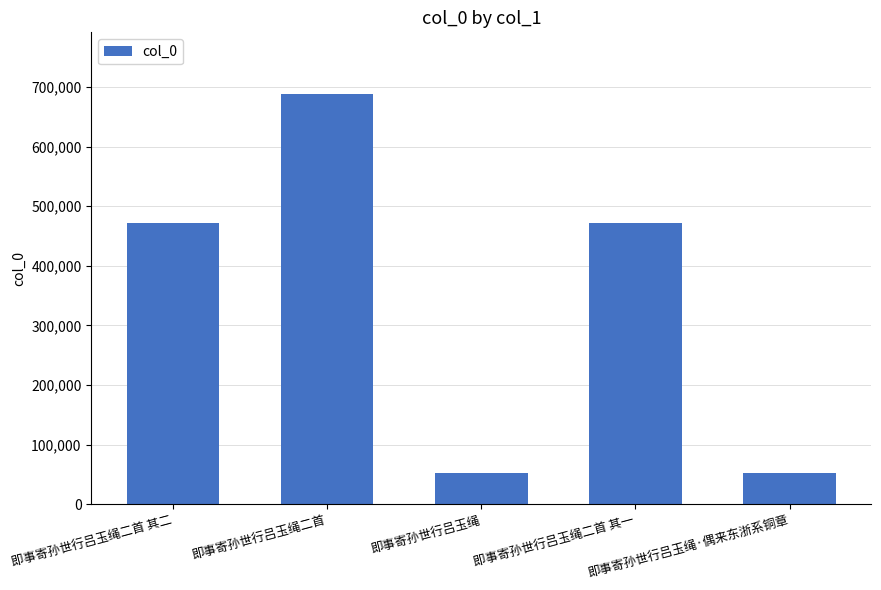

What is the maximum value shown in the chart?

688428